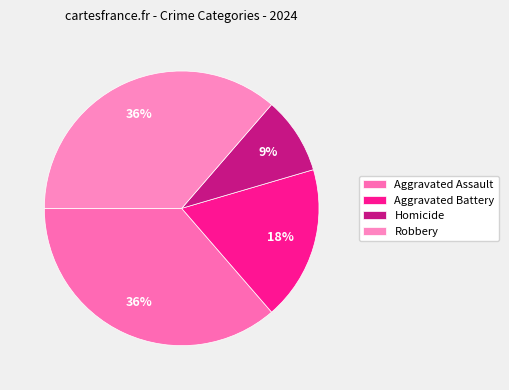

Count the number of slices in the pie.

4